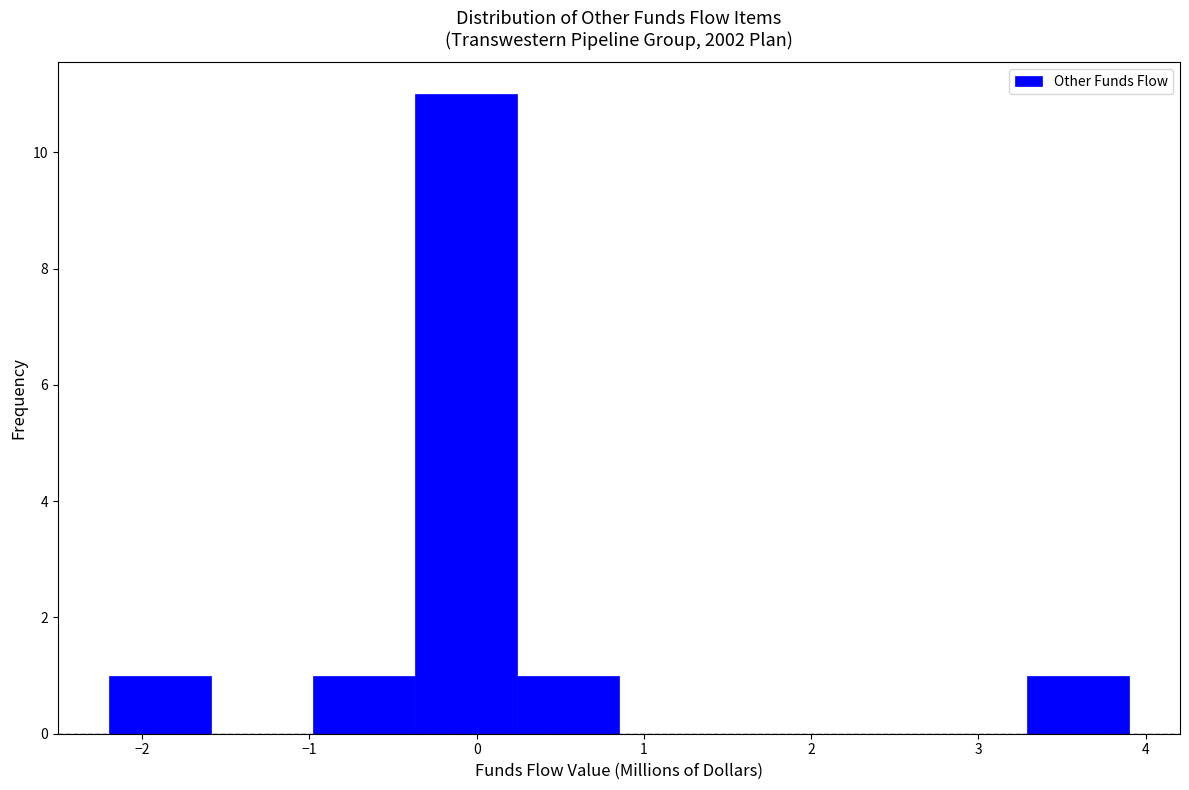

Reading left to right, transcribe this chart: for each bar, give the range it covers on the x-axis and its height. Neither the bar edges nor the heights are printed on the chart, so give them approximately, as read against the axes.

-2.20 to -1.59: 1
-1.59 to -0.98: 0
-0.98 to -0.37: 1
-0.37 to 0.24: 11
0.24 to 0.85: 1
0.85 to 1.46: 0
1.46 to 2.07: 0
2.07 to 2.68: 0
2.68 to 3.29: 0
3.29 to 3.90: 1